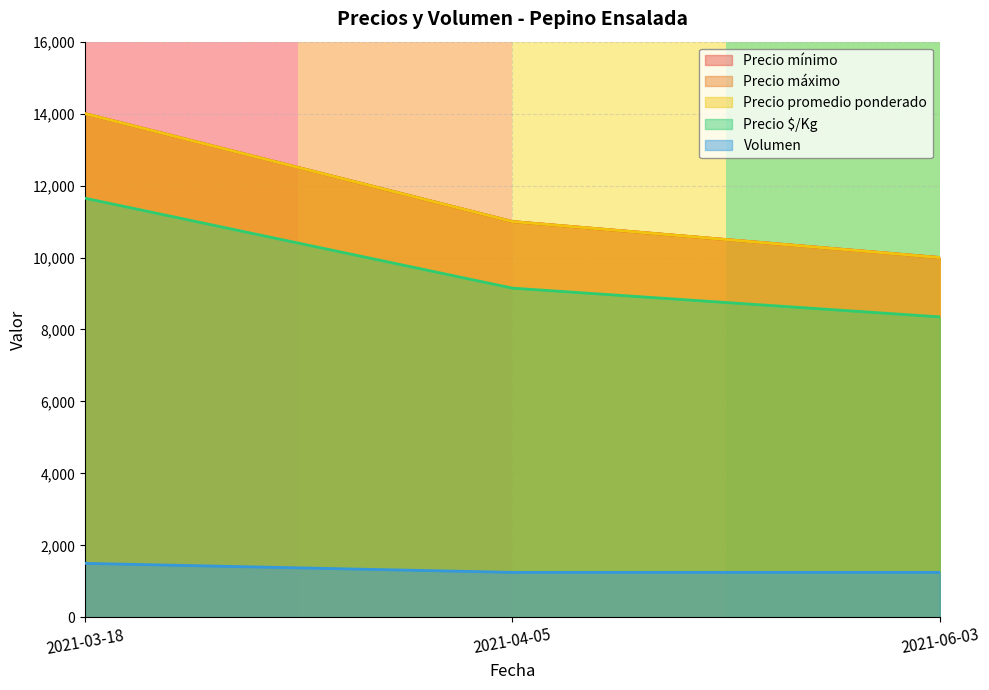

Rank the categories by Precio promedio ponderado value from lowest to highest.

2021-06-03, 2021-04-05, 2021-03-18